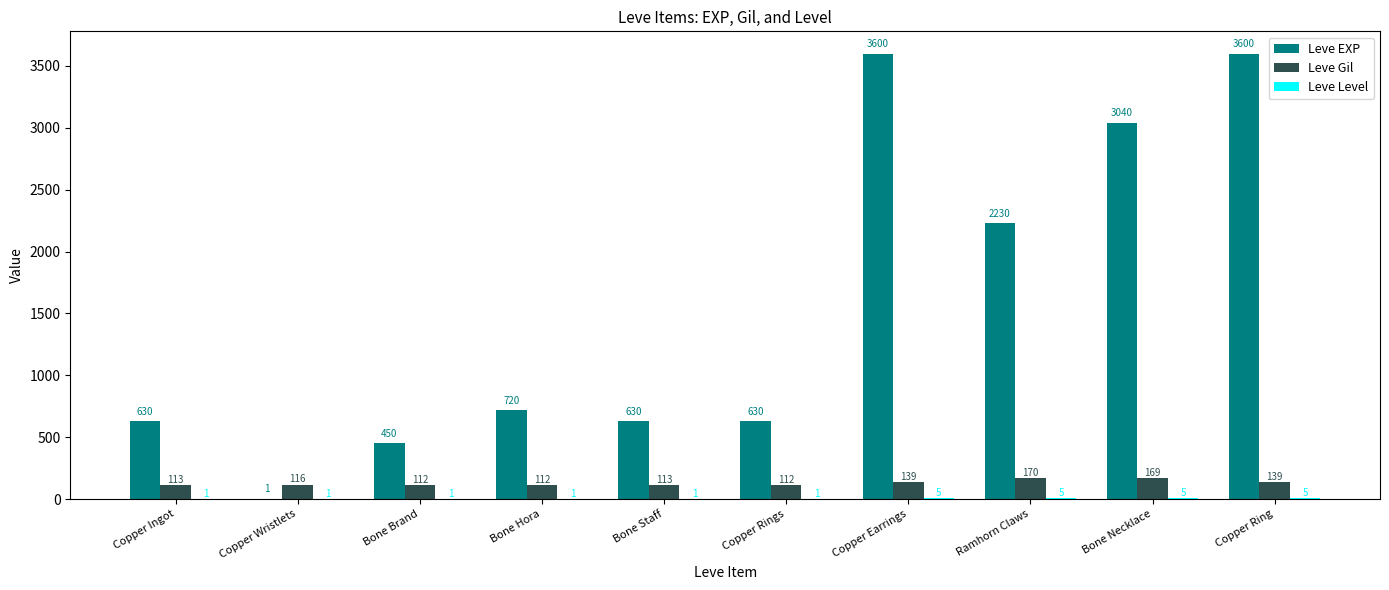

Between Bone Brand and Copper Ring, which series saw the biggest shift?

Leve EXP